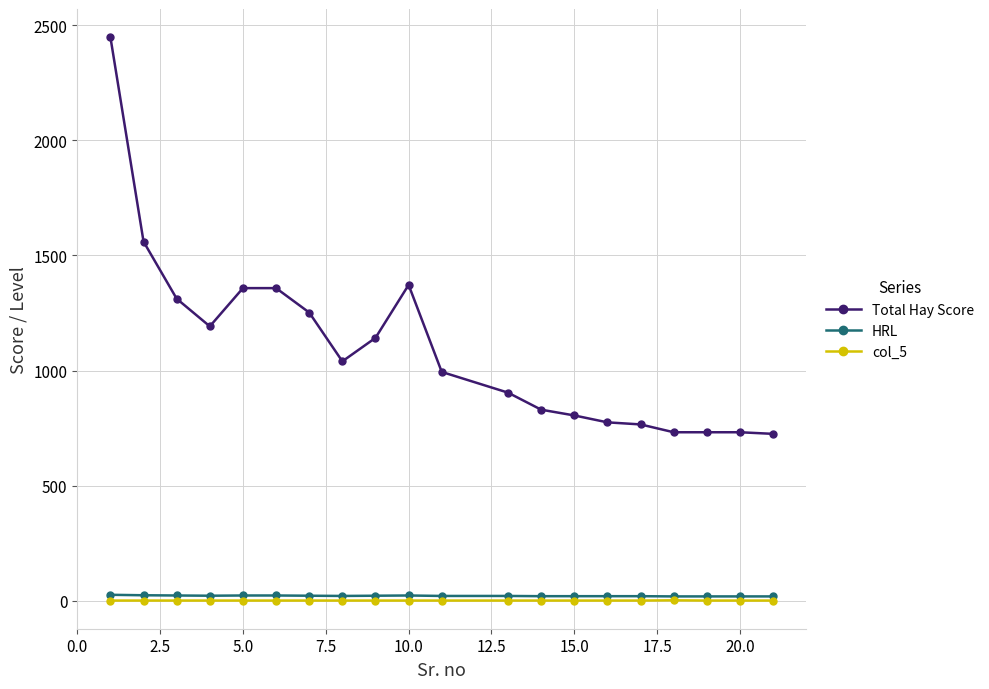

What is the difference between the second highest and second lowest values in the HRL series?

5